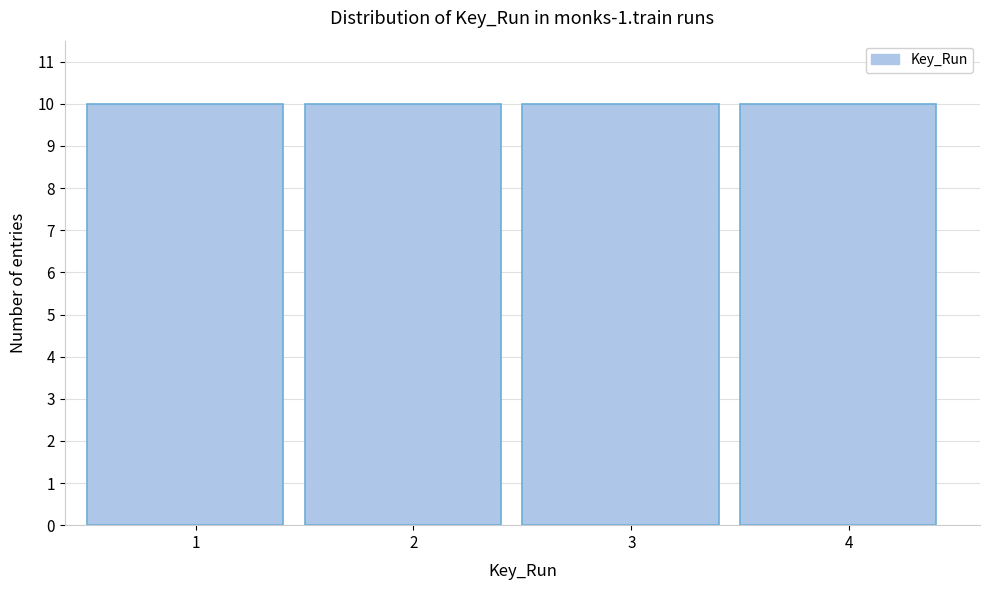

How tall is the bar that spans 1.5 to 2.5 on the x-axis? The values are not printed on the chart, so give them approximately, as read against the axis.

10